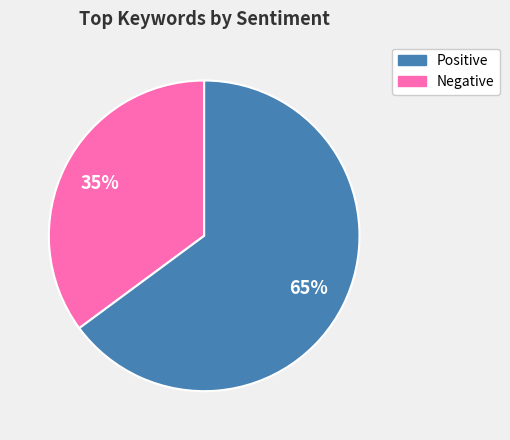

To the nearest percent, what is the difference between the largest and smallest slice percentages?

30%